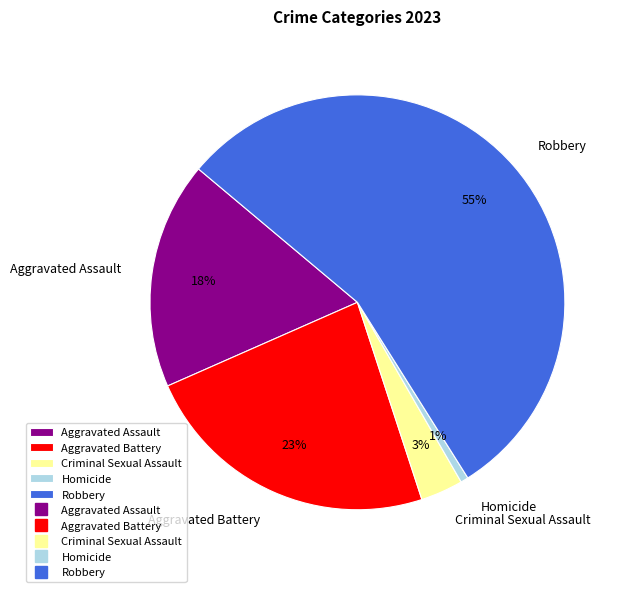

Is there any slice that represents more than half of the pie?

Yes